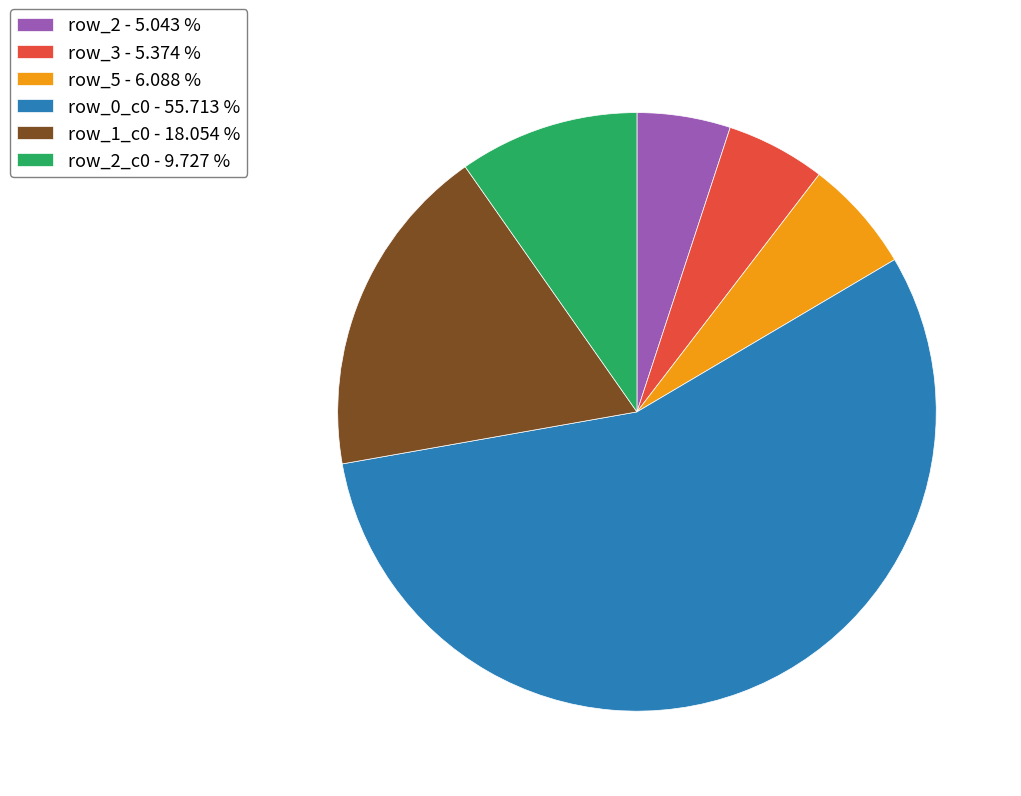

What is the ratio of the value at row_2 - 5.043 % to the value at row_2_c0 - 9.727 %?

0.5